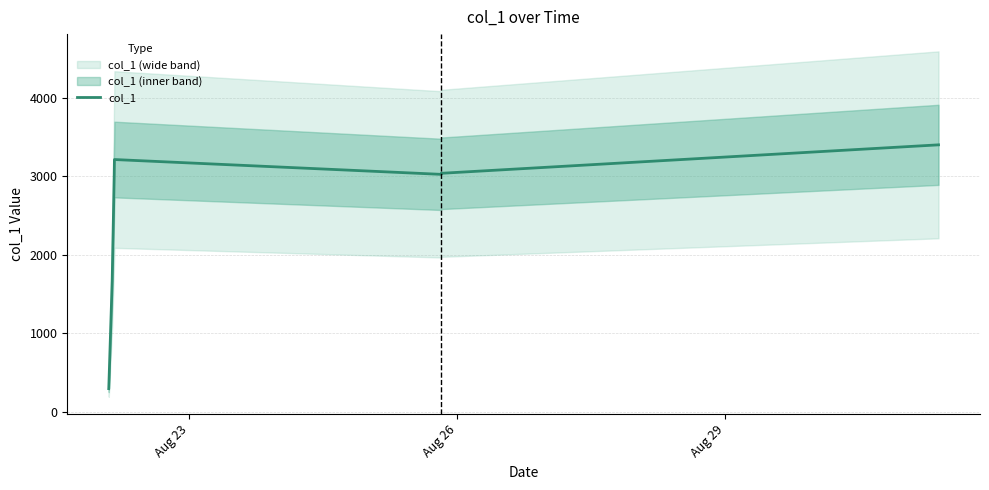

The value at Aug 26 is 201.4. True or false?

False